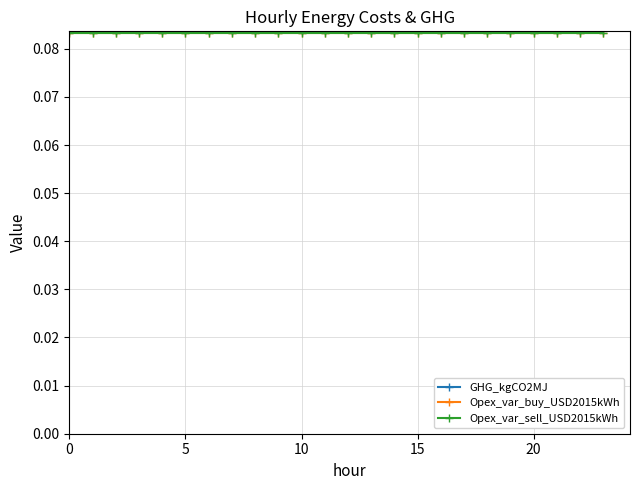

Is this an area chart (filled region under the line)?

No